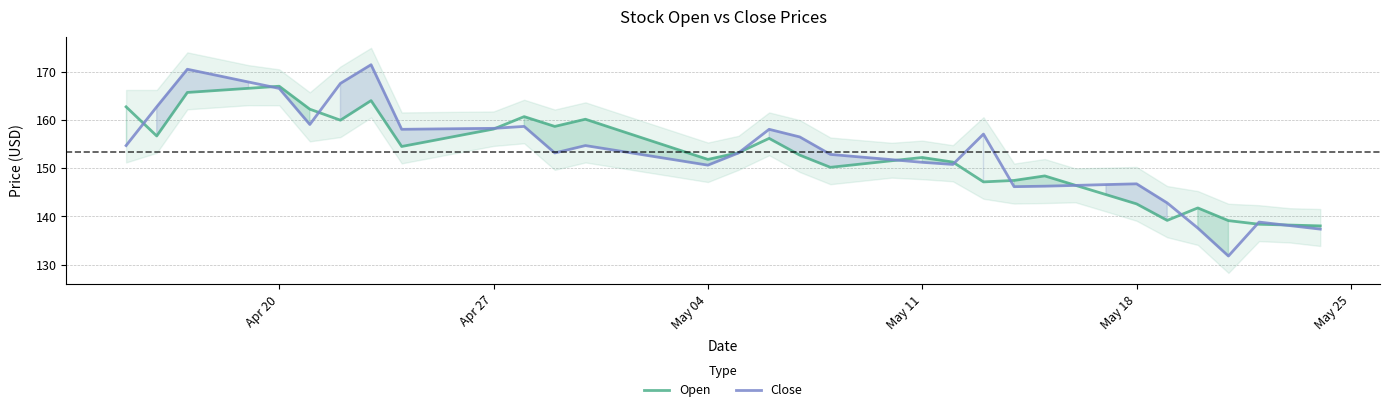

At which category does Open reach its first local peak?

Apr 20